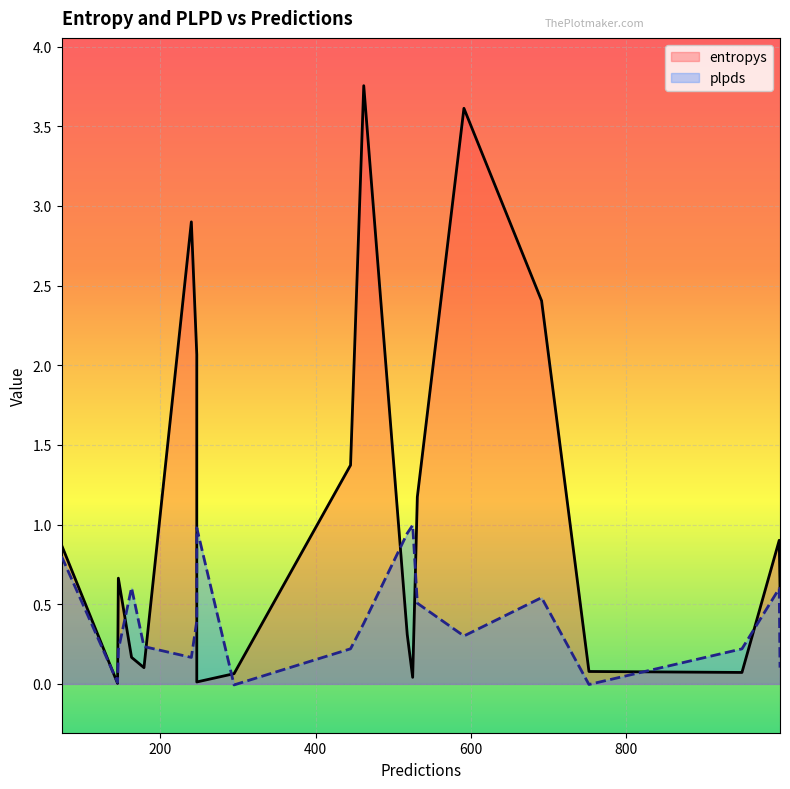

What is the sum of the plpds values at 179 and 949?

0.5